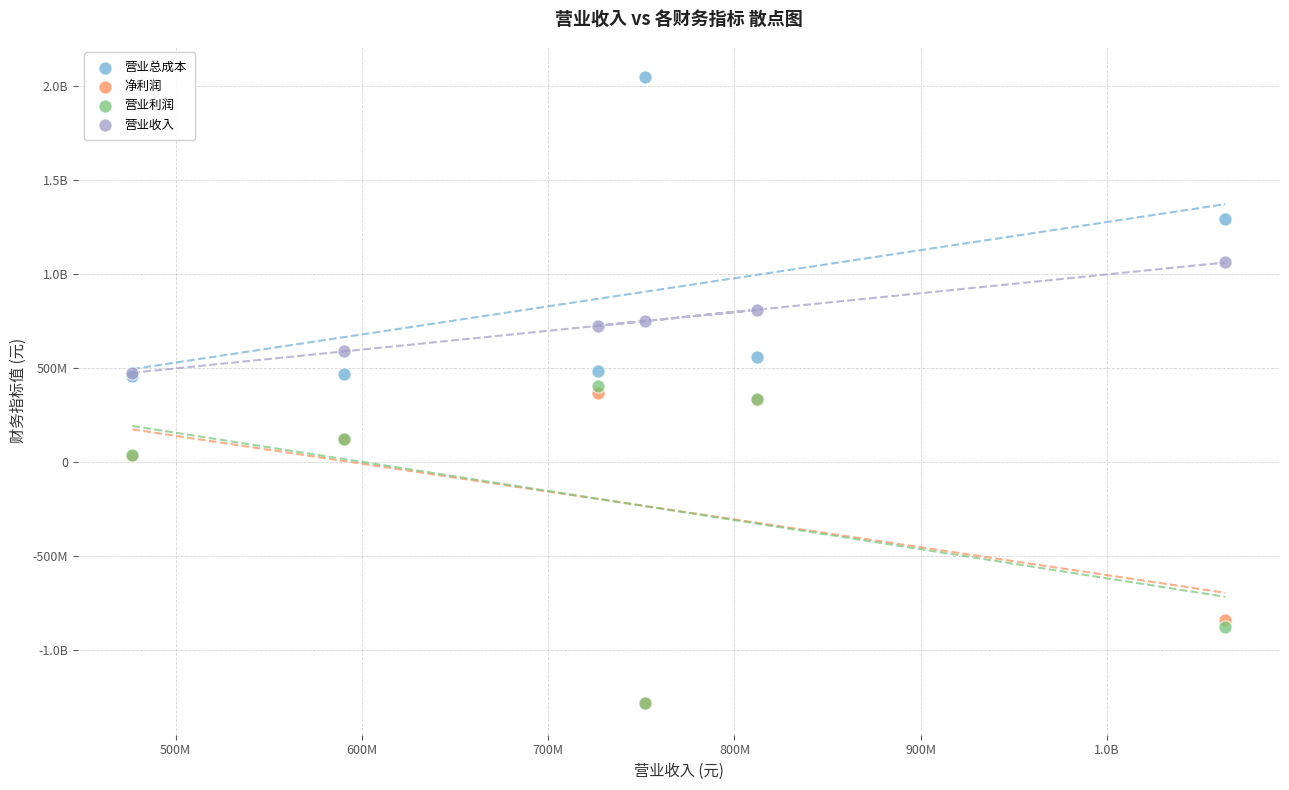

What are all the series names shown in the legend?

营业总成本, 净利润, 营业利润, 营业收入